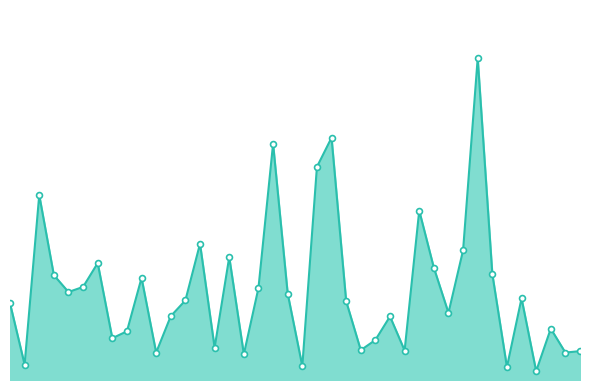

Is this an area chart (filled region under the line)?

Yes